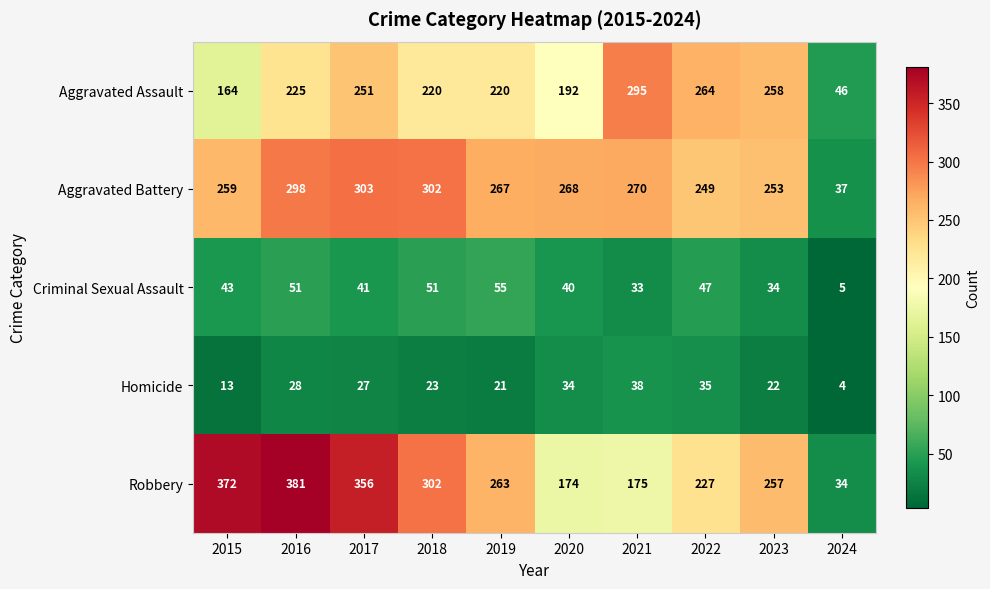

What is the difference between the second highest and minimum values in the Homicide series?

31